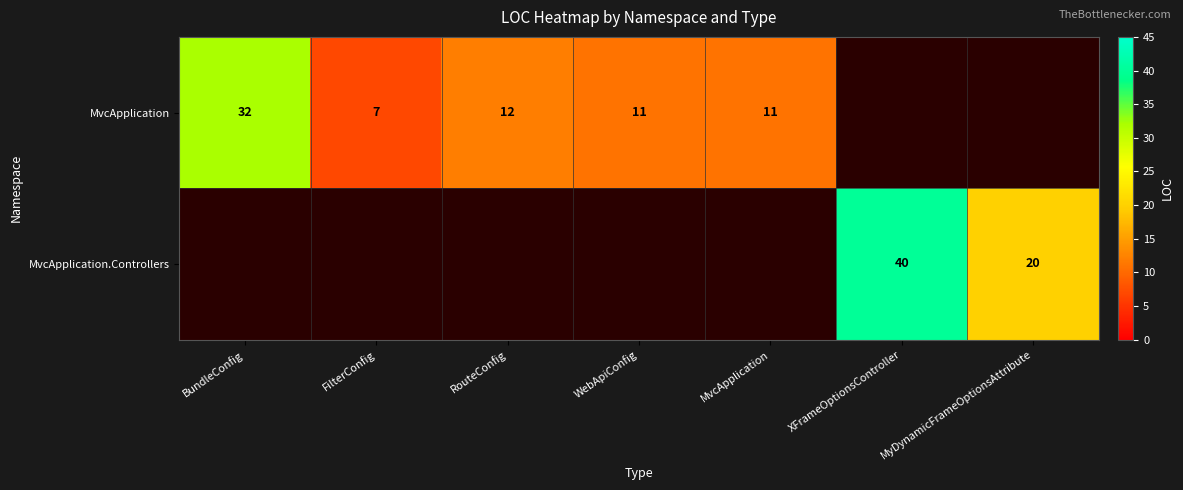

At which category does the chart reach its peak across all series?

XFrameOptionsController